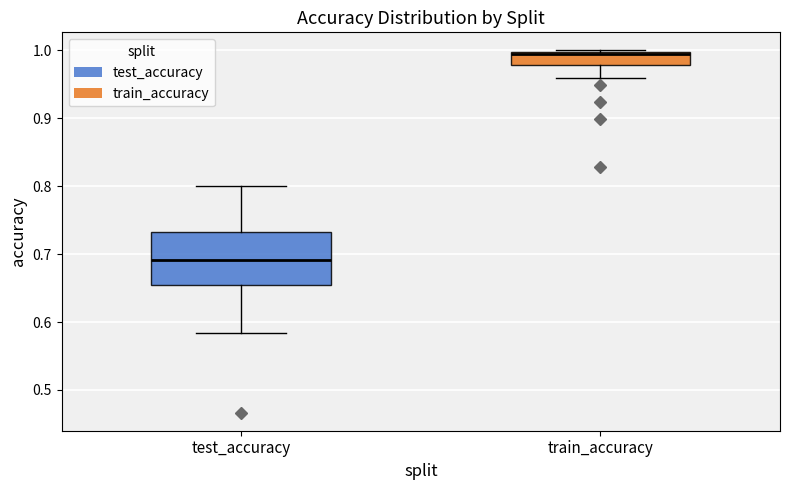

Where does the lower whisker of the box for train_accuracy end on the y-axis? The values are not printed on the chart, so give them approximately, as read against the axis.

0.96